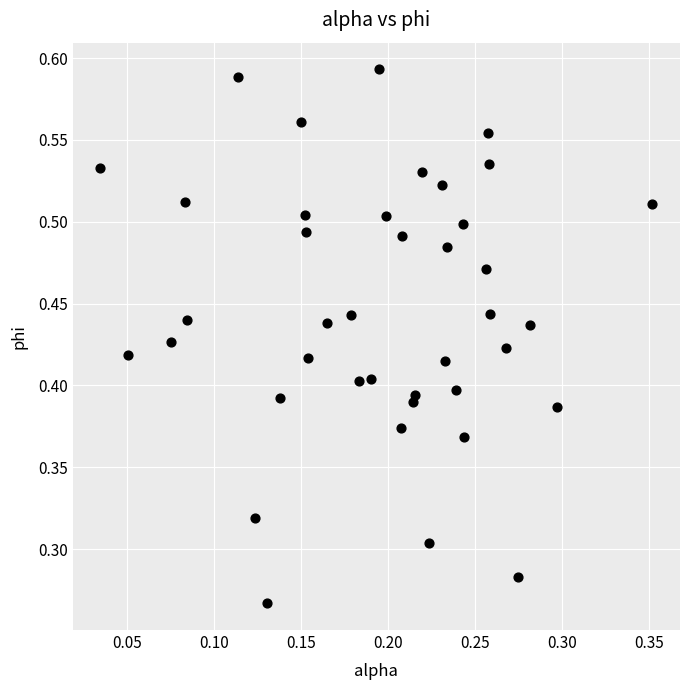

Count the number of points in this scatter plot.

40